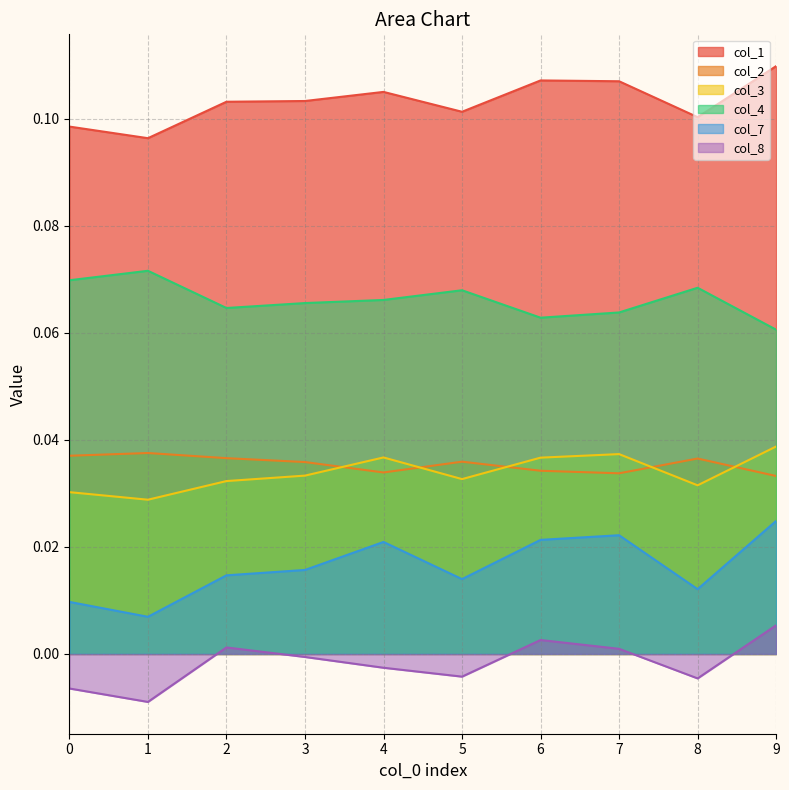

How many values in col_8 are above zero?

4